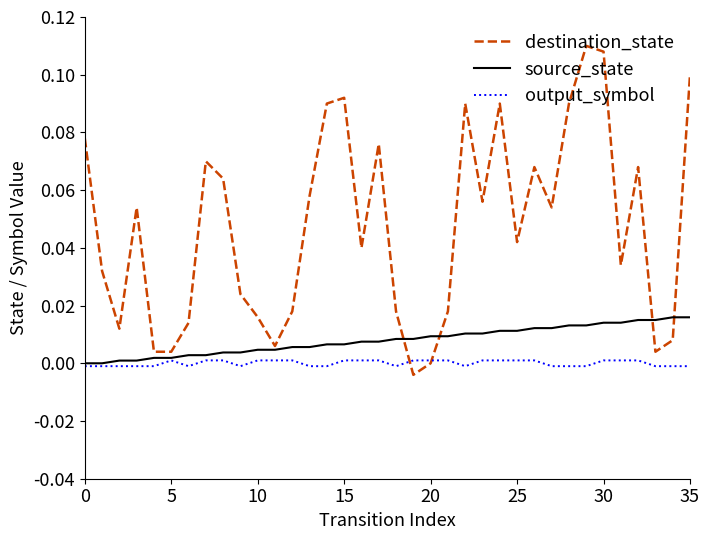

List the series in order of their peak value, highest first.

destination_state, source_state, output_symbol